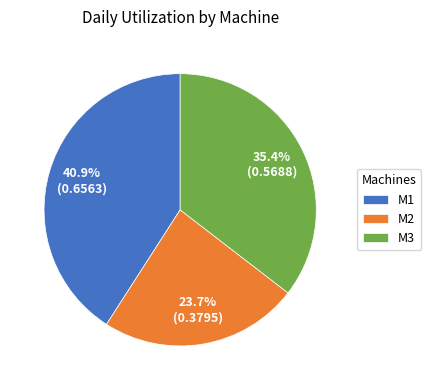

What percentage is the M2 slice, to the nearest percent?

24%